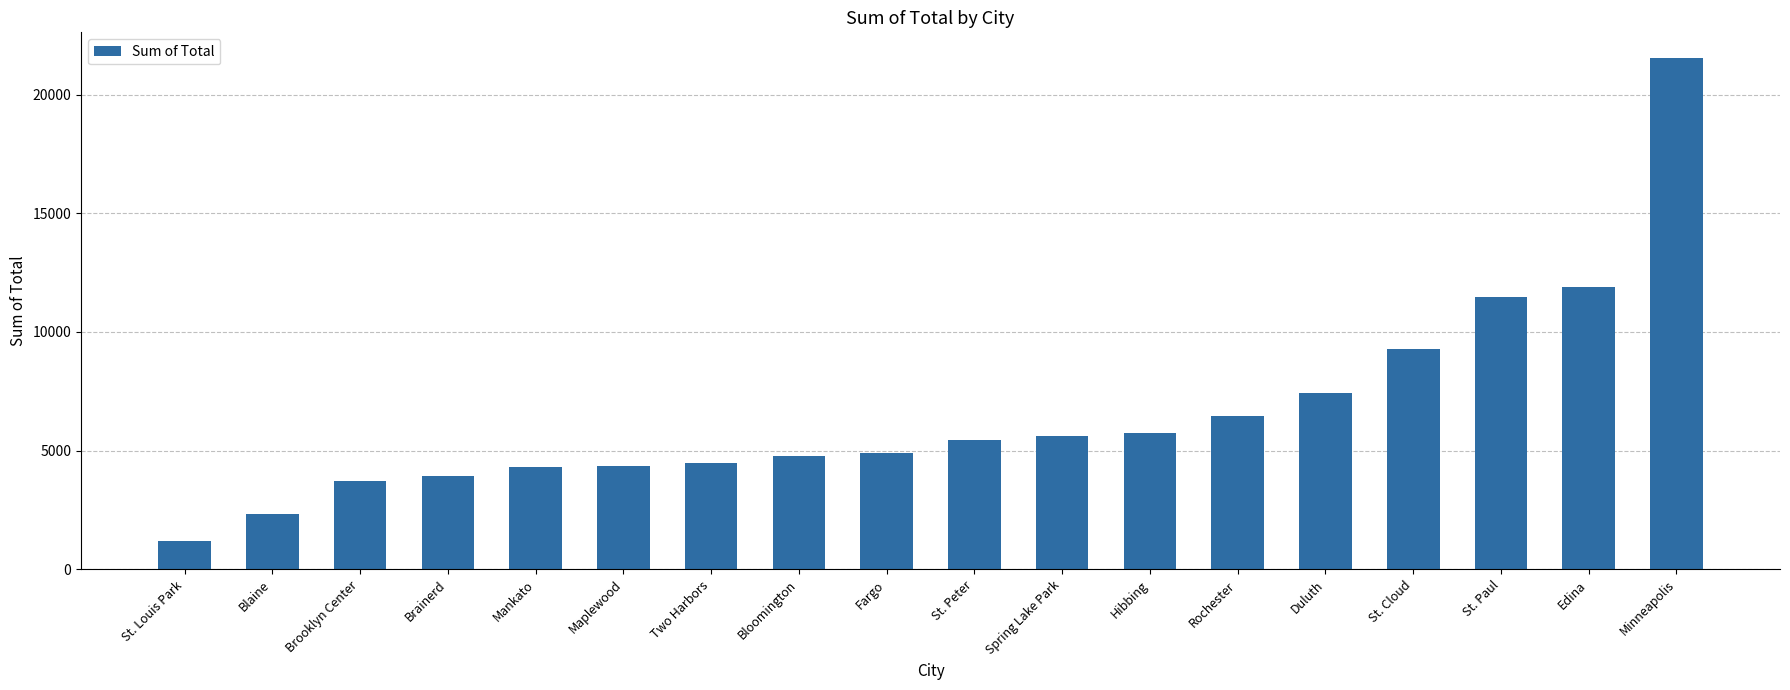

The chart shows a value of 7441 at Duluth. True or false?

True